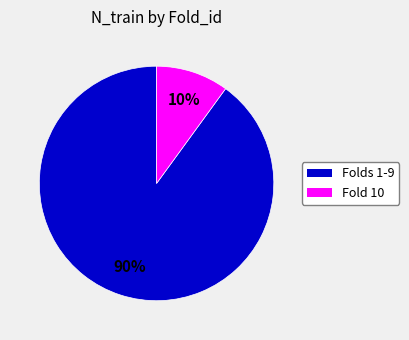

To the nearest percent, what is the difference between the largest and smallest slice percentages?

80%